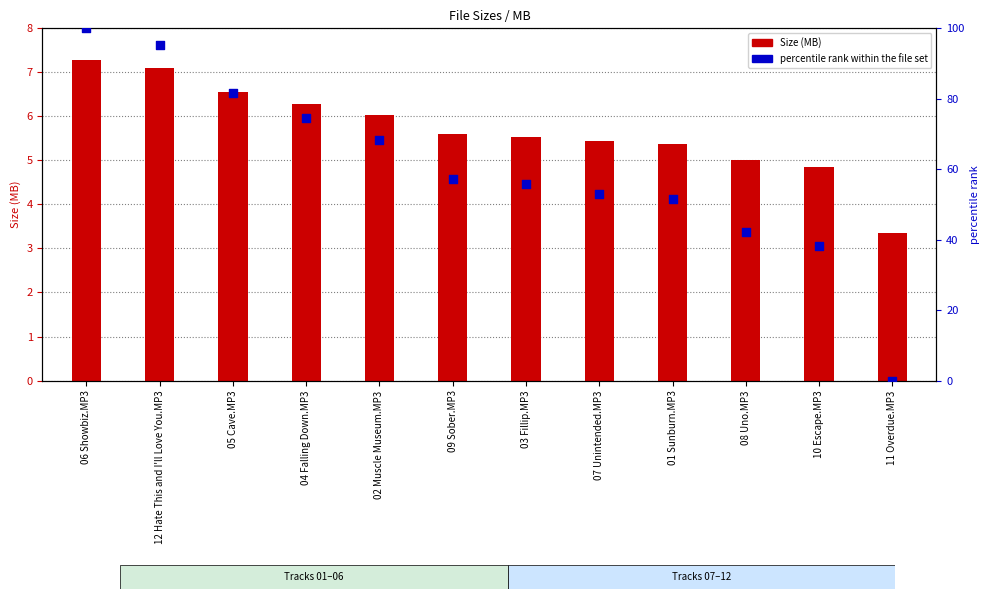

At how many categories does at least one series exceed 74?

4